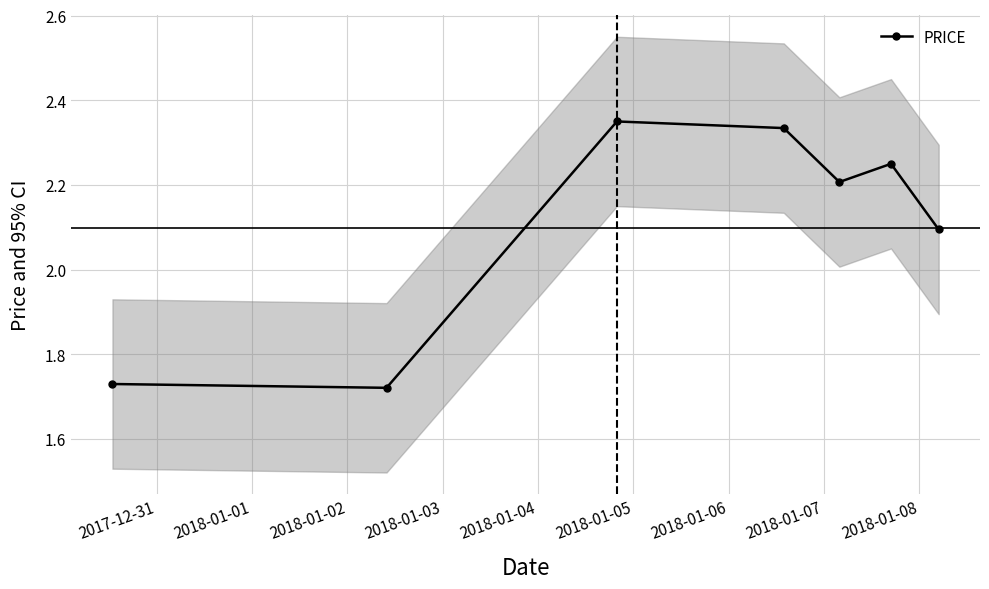

How many lines are shown in the chart?

1